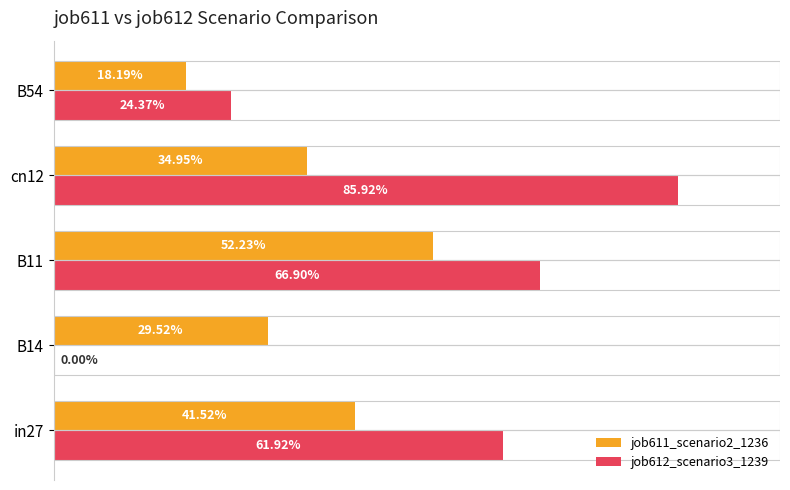

What are all the series names shown in the legend?

job611_scenario2_1236, job612_scenario3_1239